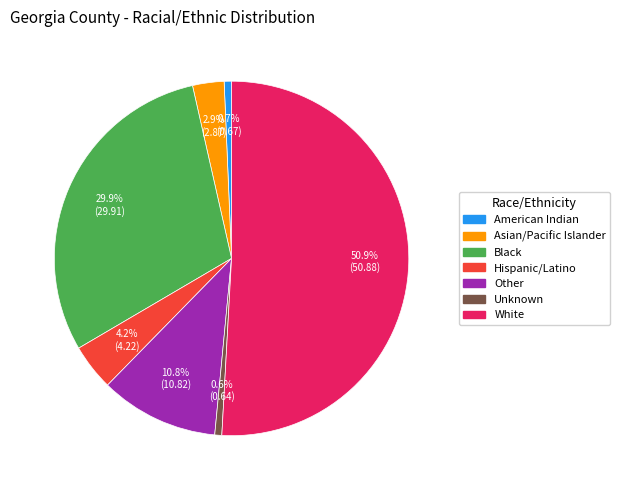

How many segments does this pie chart have?

7